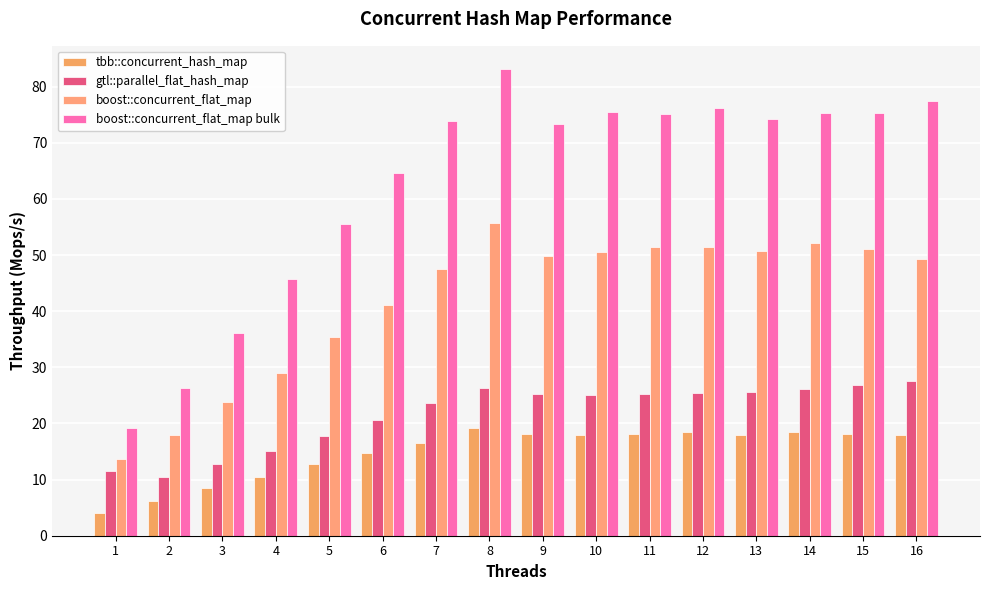

What is the approximate value of tbb::concurrent_hash_map at 15?

18.1